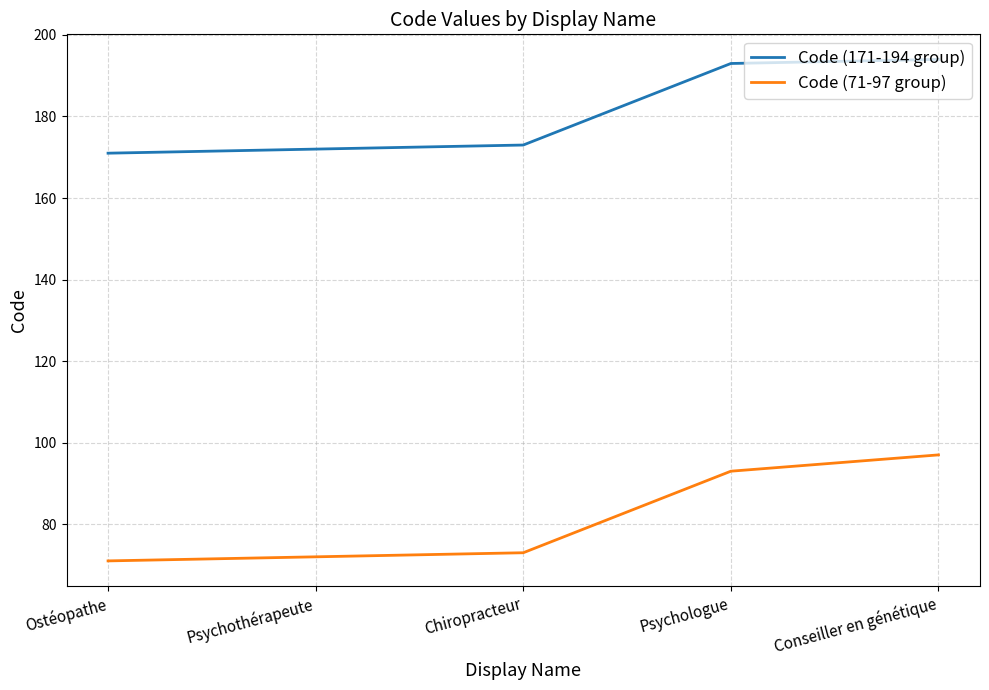

Reading left to right, extract all data points from this chart.

Code (171-194 group): Ostéopathe=171	Psychothérapeute=172	Chiropracteur=173	Psychologue=193	Conseiller en génétique=194
Code (71-97 group): Ostéopathe=71	Psychothérapeute=72	Chiropracteur=73	Psychologue=93	Conseiller en génétique=97